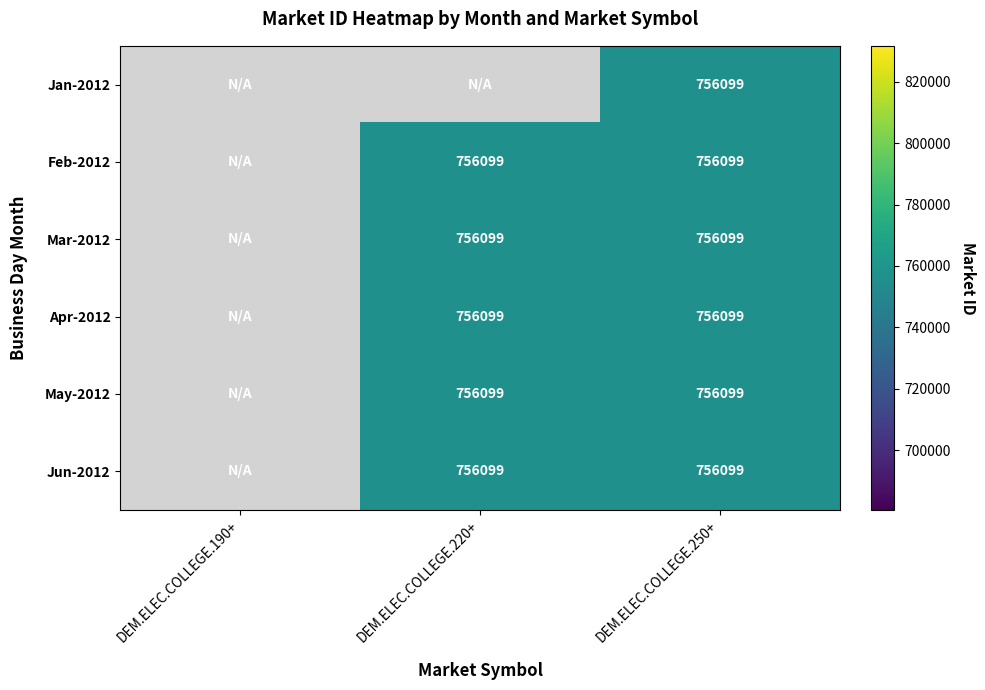

At which category is the sum across all series the highest?

DEM.ELEC.COLLEGE.250+